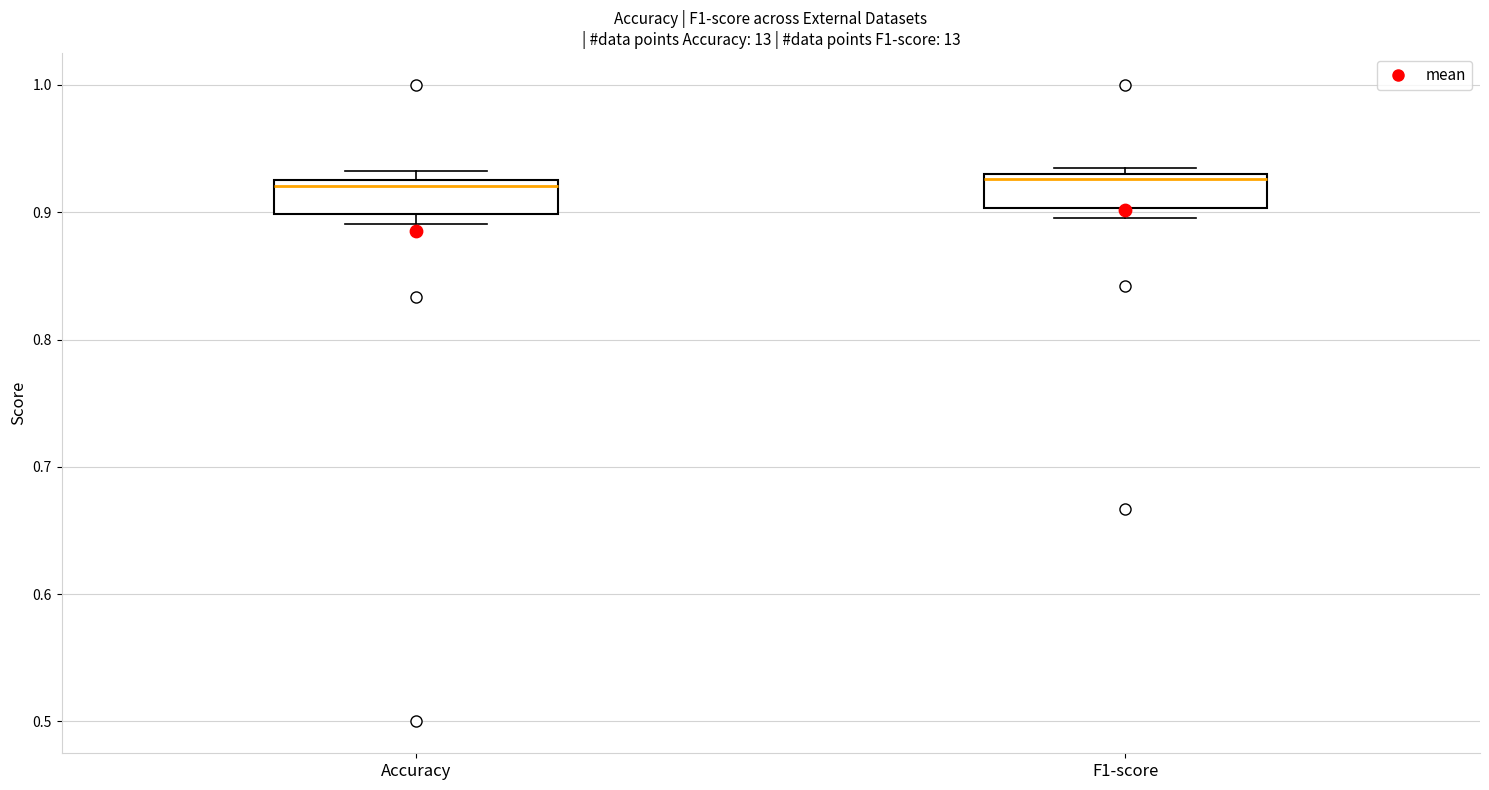

Where is the upper edge of the box for F1-score on the y-axis? The values are not printed on the chart, so give them approximately, as read against the axis.

0.93